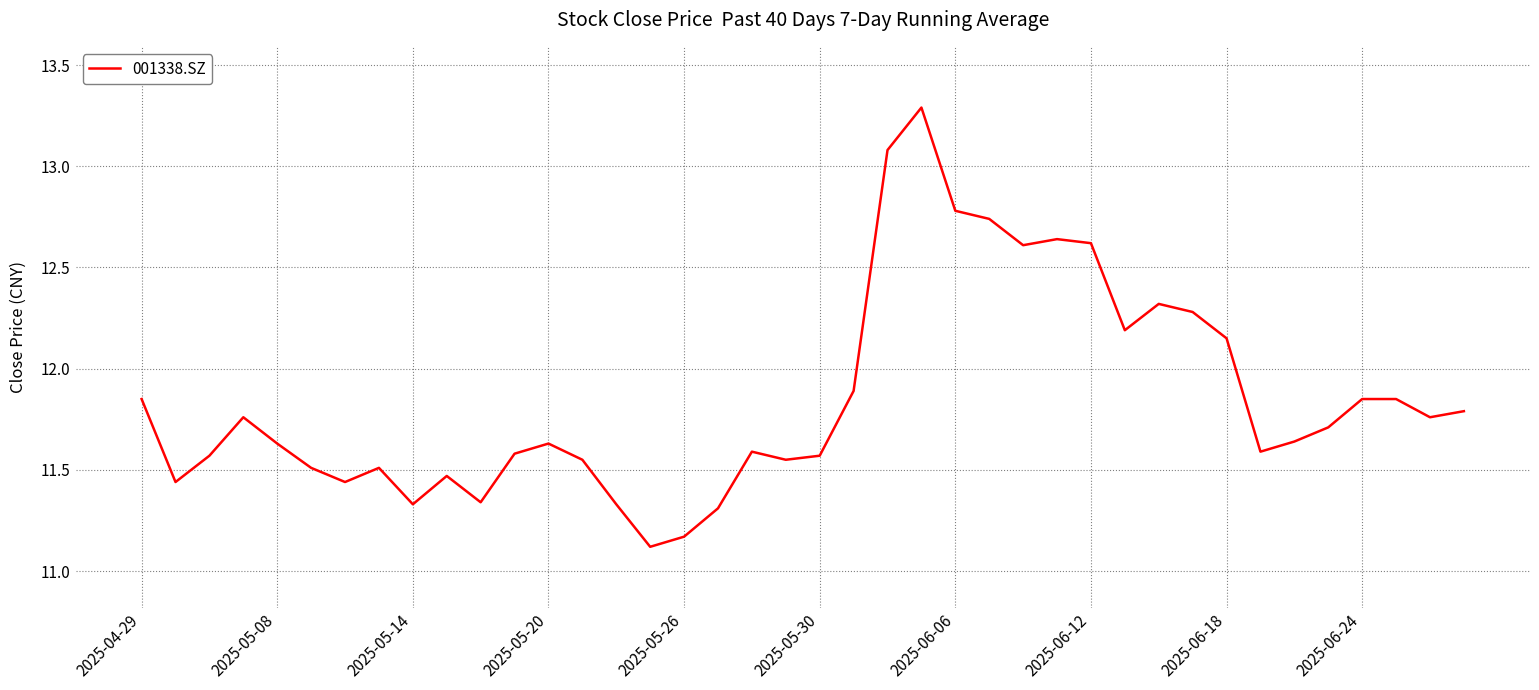

What is the maximum value shown in the chart?

13.3